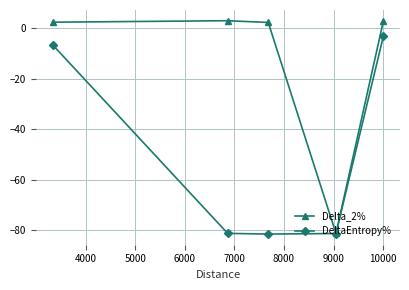

Which series has the largest range (max minus min)?

Delta_2%